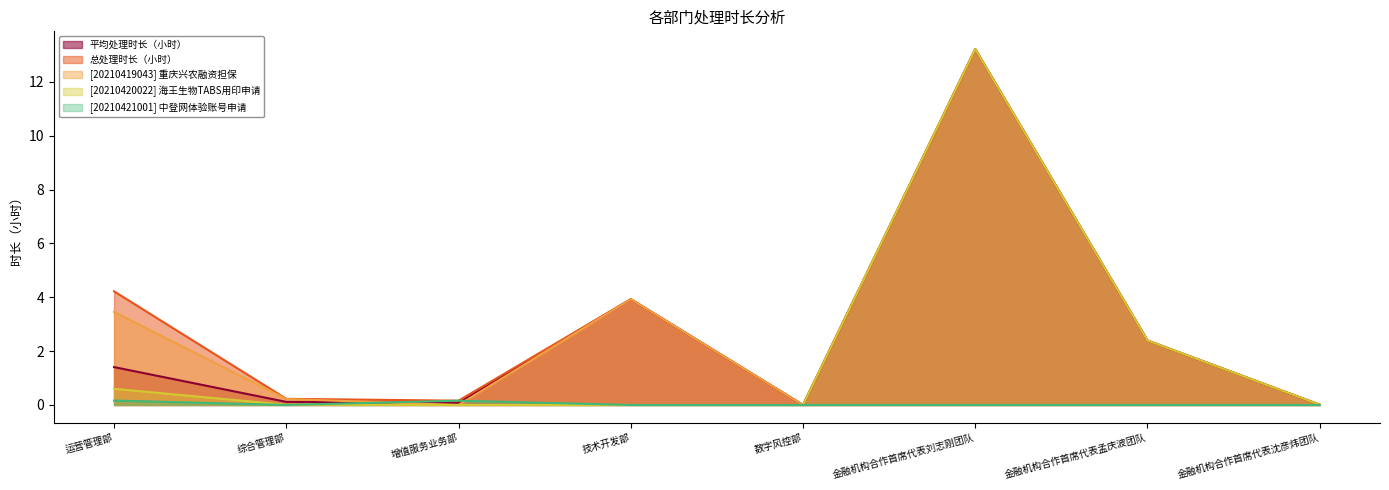

At which category does the chart reach its peak across all series?

金融机构合作首席代表刘志刚团队